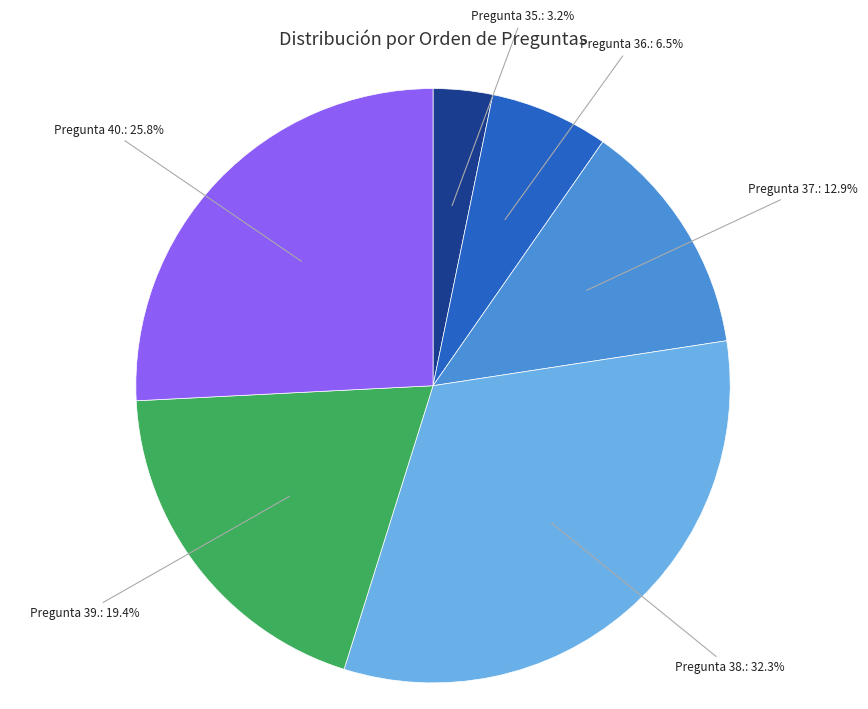

Which category has the smallest portion of the pie?

Pregunta 35.